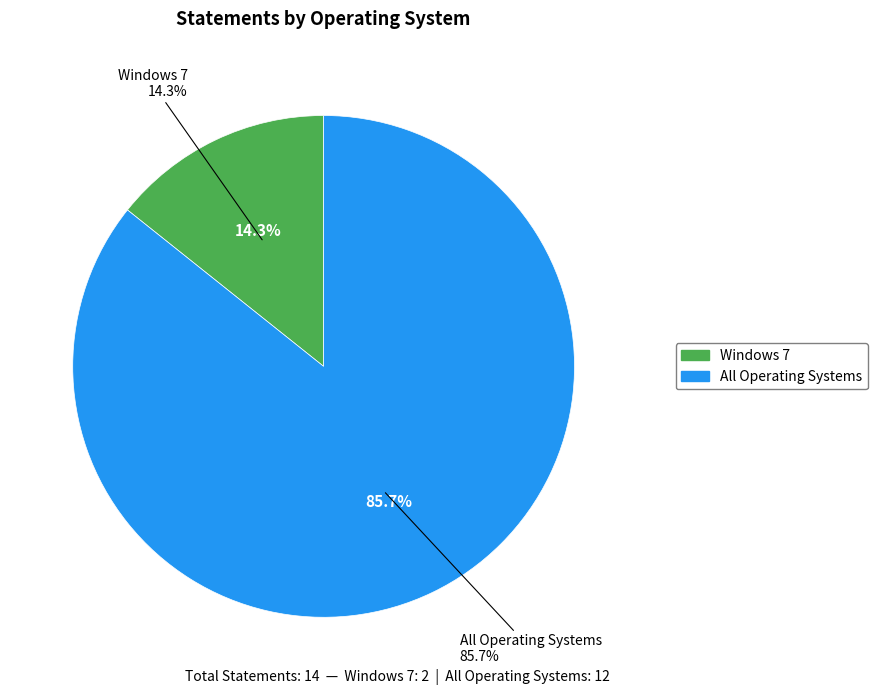

Count the number of slices in the pie.

2